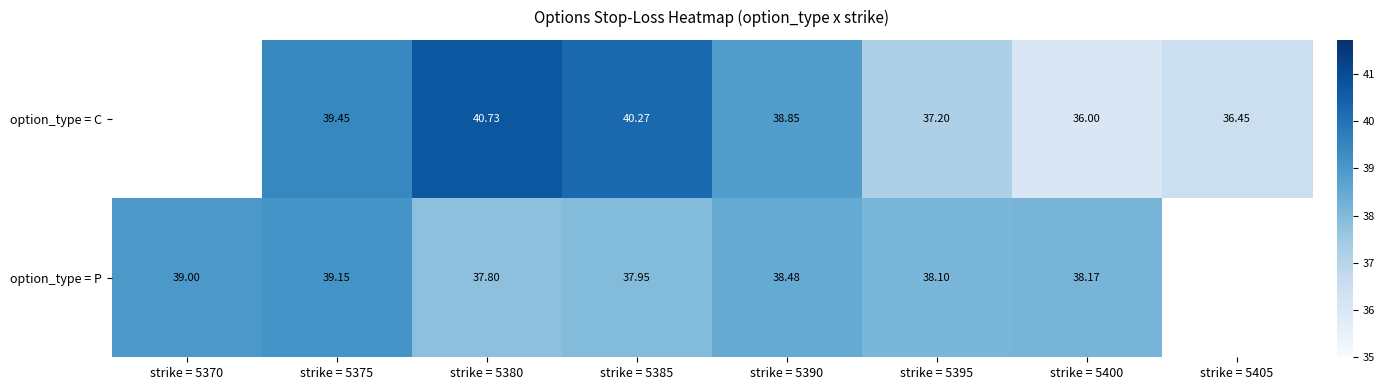

What is the total value across all series at strike = 5375?

78.6